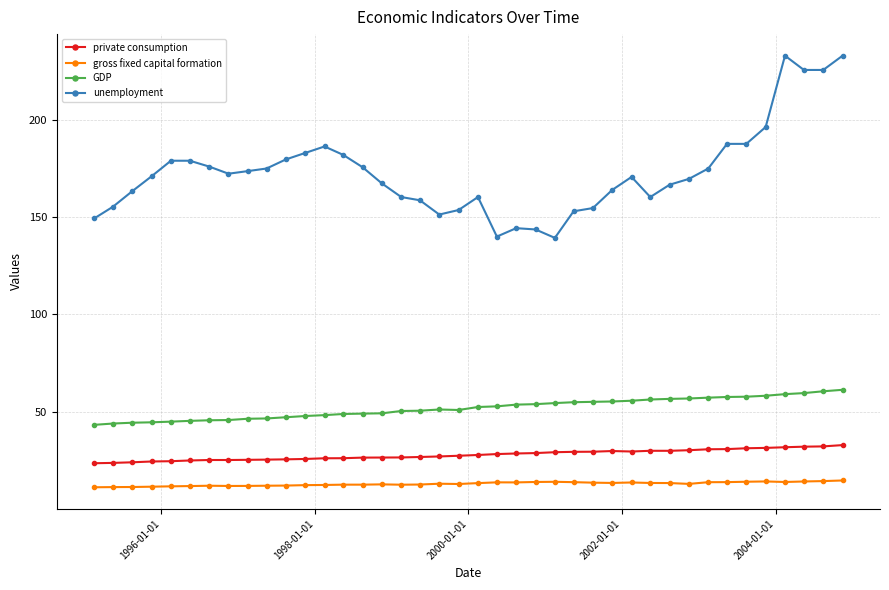

Which series has the largest total across all categories?

unemployment